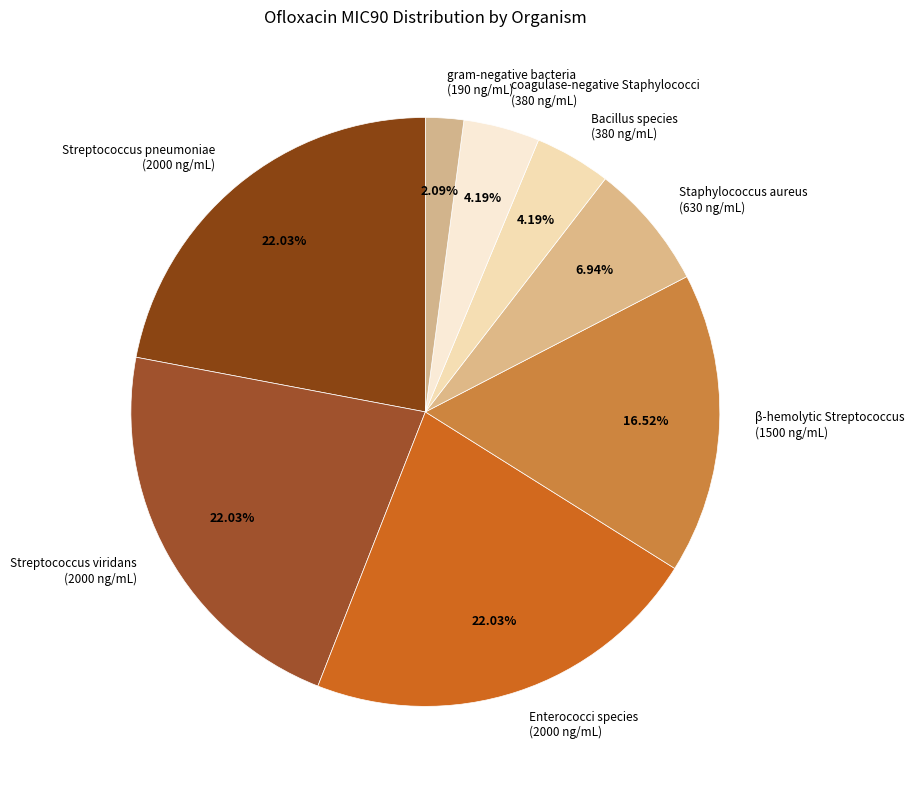

True or false: Staphylococcus aureus accounts for 7% of the total.

True